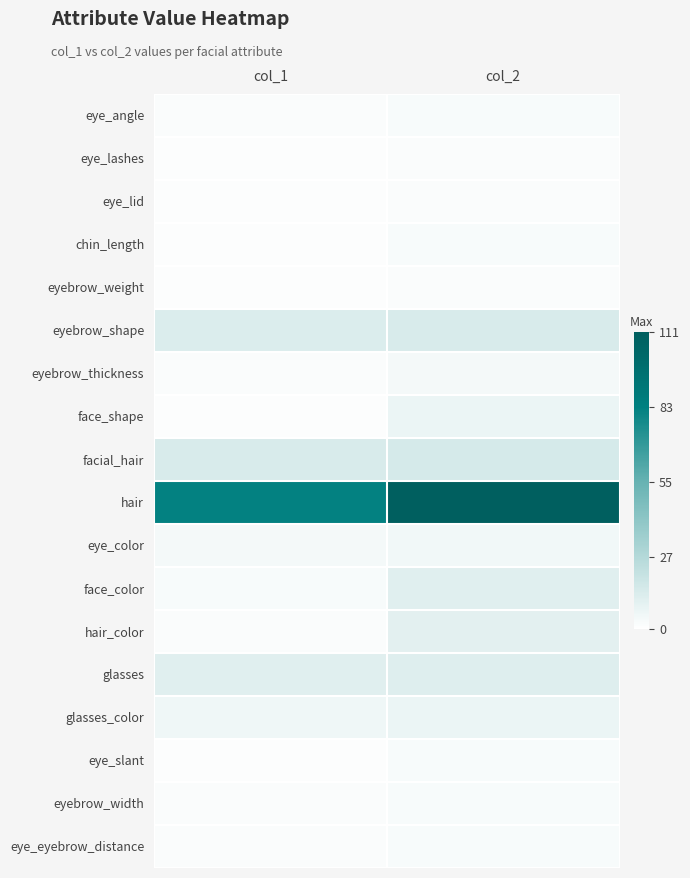

Which series has the largest range (max minus min)?

hair